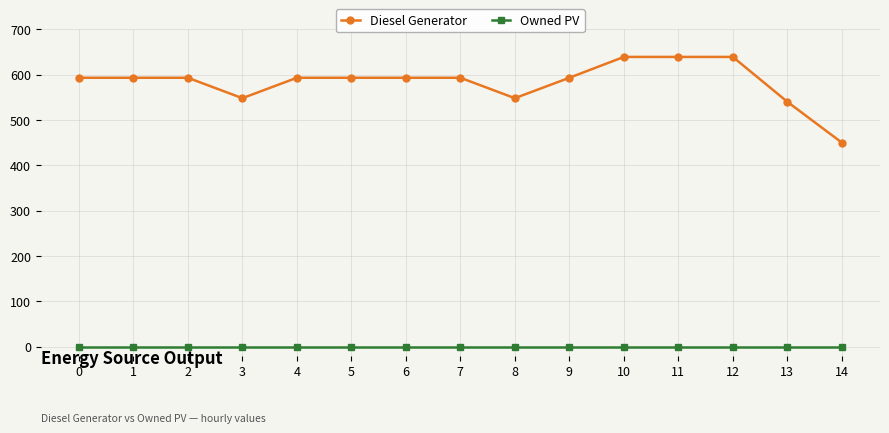

The Owned PV series shows 0 at 7. True or false?

True